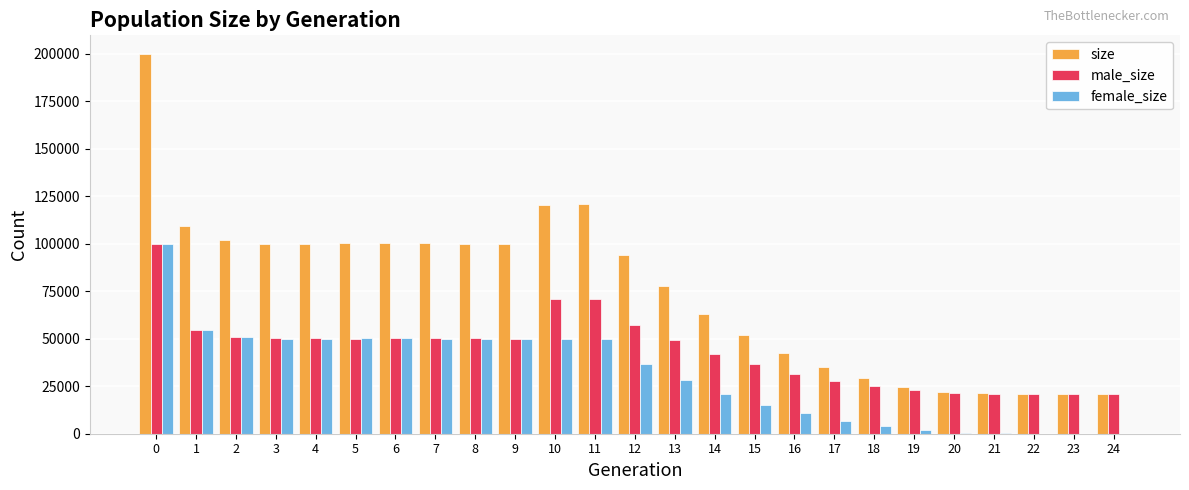

Which series has the largest total across all categories?

size